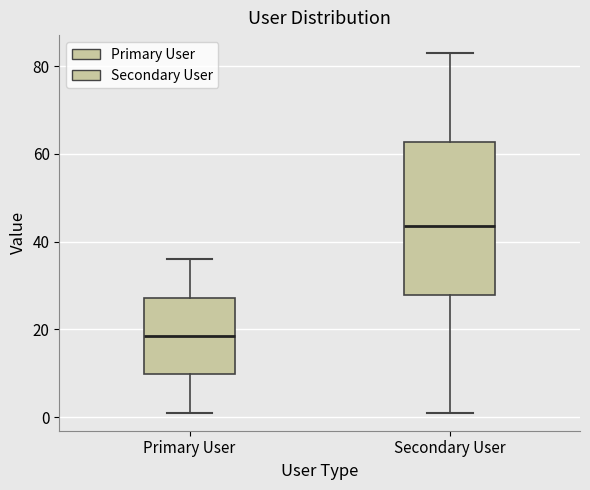

Reading left to right, transcribe this box plot: for each box, give where its median line is, the range the box spans, and where its two whiskers end, as read against the y-axis. The values are not printed on the chart, so give them approximately, as read against the axis.

Primary User: median 18, box 10 to 28, whiskers 2 to 36
Secondary User: median 44, box 28 to 62, whiskers 2 to 84